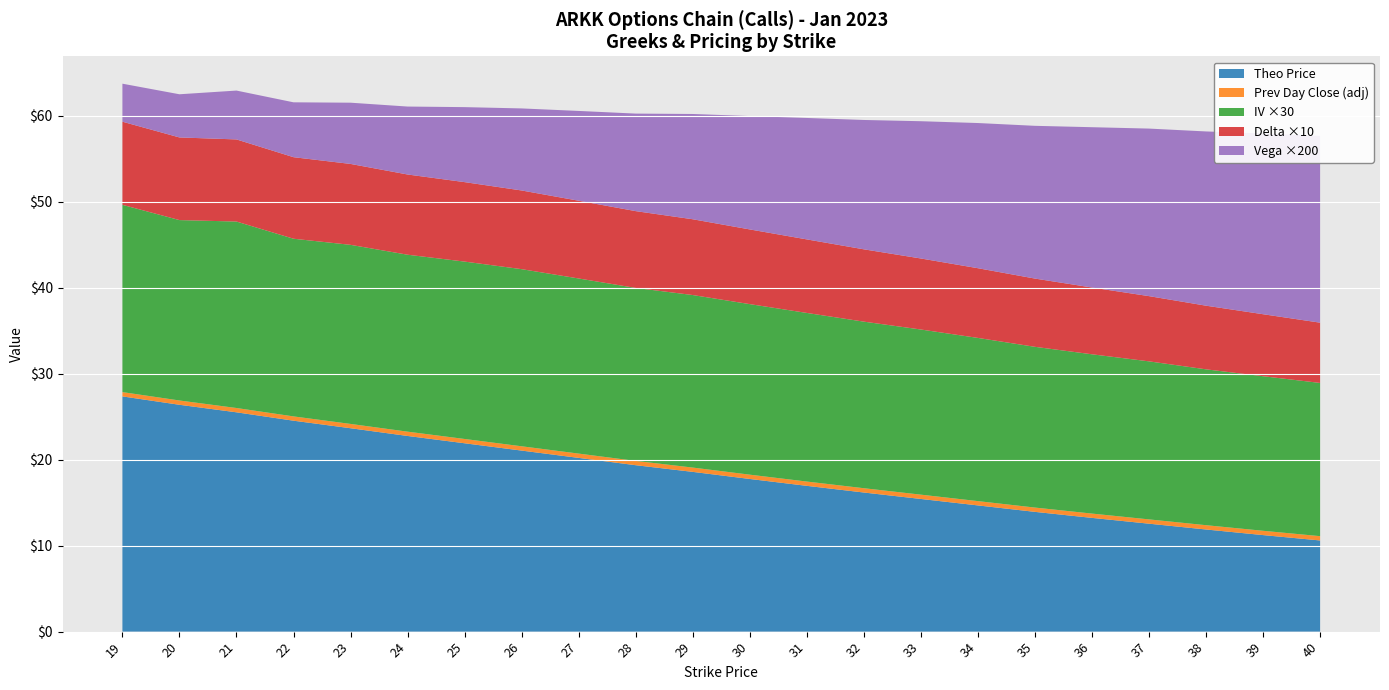

Reading right to left, transcribe all the data shown in this chart.

delta: 40=0.7	39=0.7	38=0.7	37=0.8	36=0.8	35=0.8	34=0.8	33=0.8	32=0.8	31=0.9	30=0.9	29=0.9	28=0.9	27=0.9	26=0.9	25=0.9	24=0.9	23=0.9	22=0.9	21=1.0	20=1.0	19=1.0
iv: 40=0.6	39=0.6	38=0.6	37=0.6	36=0.6	35=0.6	34=0.6	33=0.6	32=0.6	31=0.7	30=0.7	29=0.7	28=0.7	27=0.7	26=0.7	25=0.7	24=0.7	23=0.7	22=0.7	21=0.7	20=0.7	19=0.7
theo: 40=10.6	39=11.2	38=11.9	37=12.6	36=13.2	35=13.9	34=14.7	33=15.4	32=16.2	31=16.9	30=17.8	29=18.6	28=19.4	27=20.2	26=21.1	25=21.9	24=22.8	23=23.6	22=24.5	21=25.5	20=26.4	19=27.4
prev_day_close: 40=10.6	39=11.2	38=11.9	37=12.5	36=13.2	35=13.9	34=14.7	33=15.4	32=16.2	31=16.9	30=17.8	29=18.6	28=19.4	27=20.2	26=21.1	25=21.9	24=22.8	23=23.6	22=24.5	21=25.5	20=26.4	19=27.3
vega: 40=0.1	39=0.1	38=0.1	37=0.1	36=0.1	35=0.1	34=0.1	33=0.1	32=0.1	31=0.1	30=0.1	29=0.1	28=0.1	27=0.1	26=0.0	25=0.0	24=0.0	23=0.0	22=0.0	21=0.0	20=0.0	19=0.0